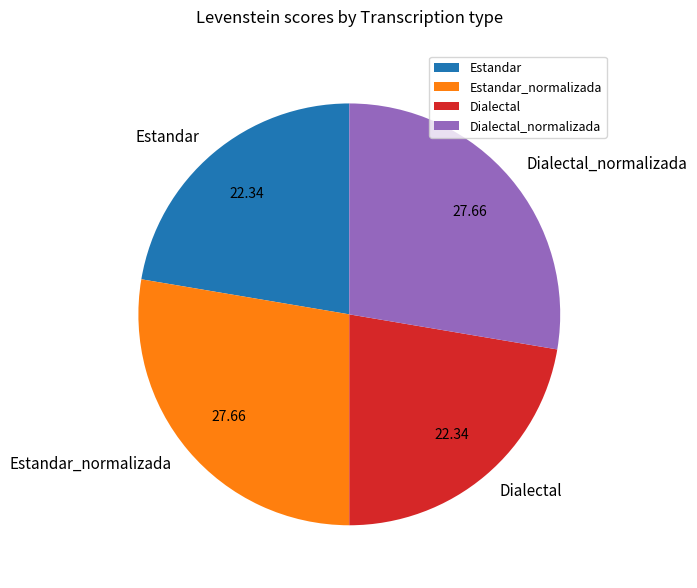

What is the ratio of the value at Estandar to the value at Dialectal?

1.0